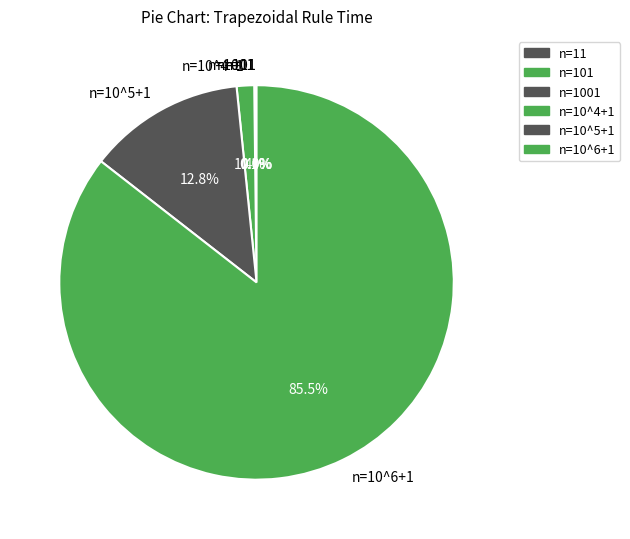

What portion of the pie excludes n=10^5+1?

87.2%